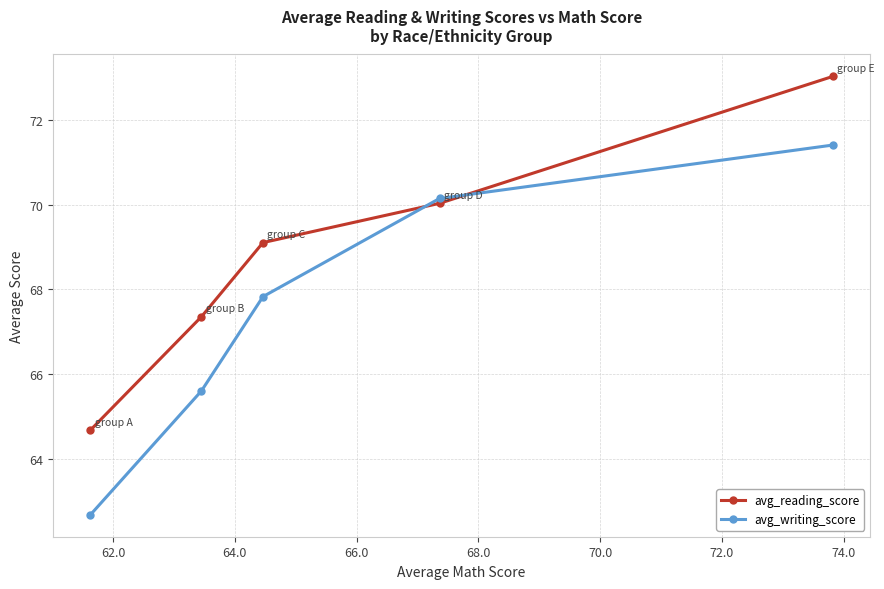

What is the value of the avg_reading_score point at the 5th from the left?

73.0